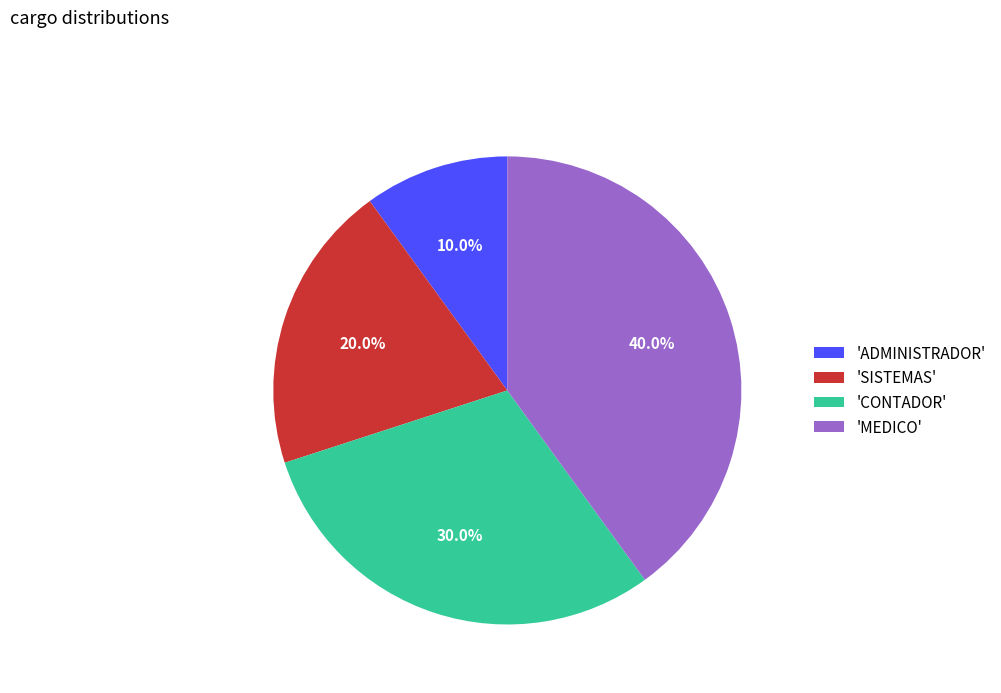

Rank the categories by value from lowest to highest.

'ADMINISTRADOR', 'SISTEMAS', 'CONTADOR', 'MEDICO'